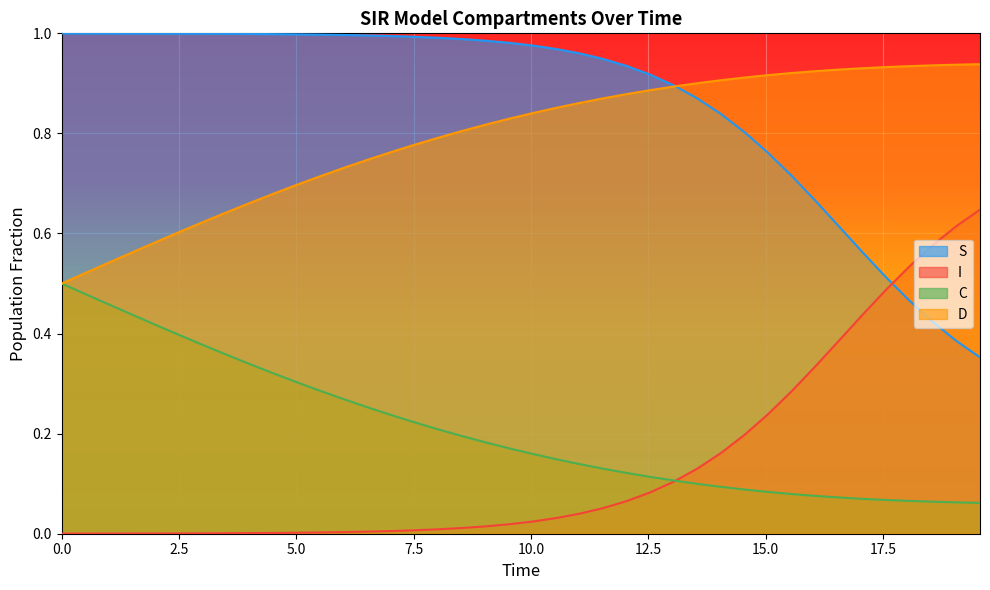

Which series has the largest total across all categories?

S